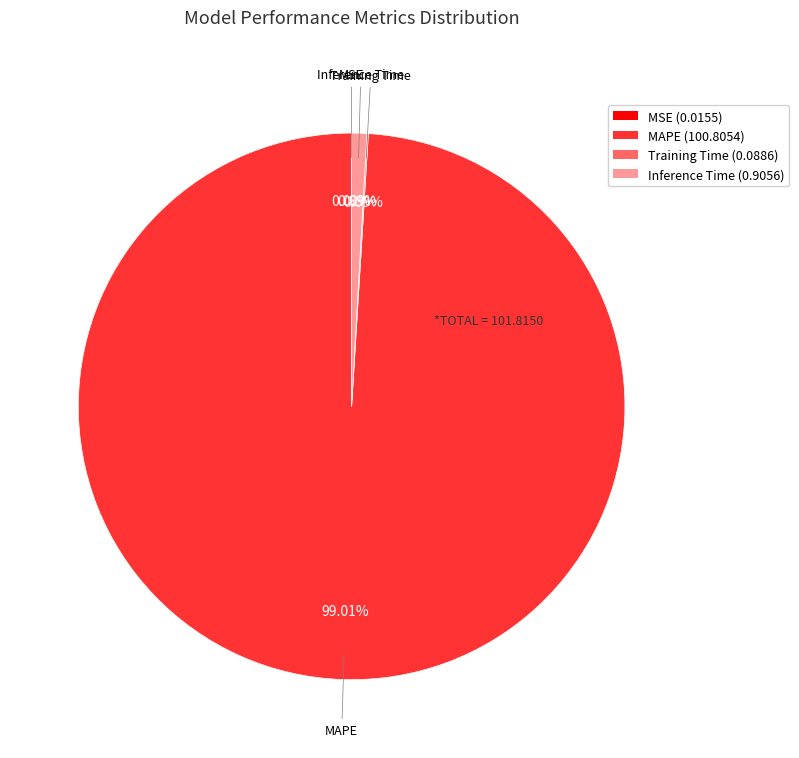

Between MAPE and Inference Time, which is larger?

MAPE